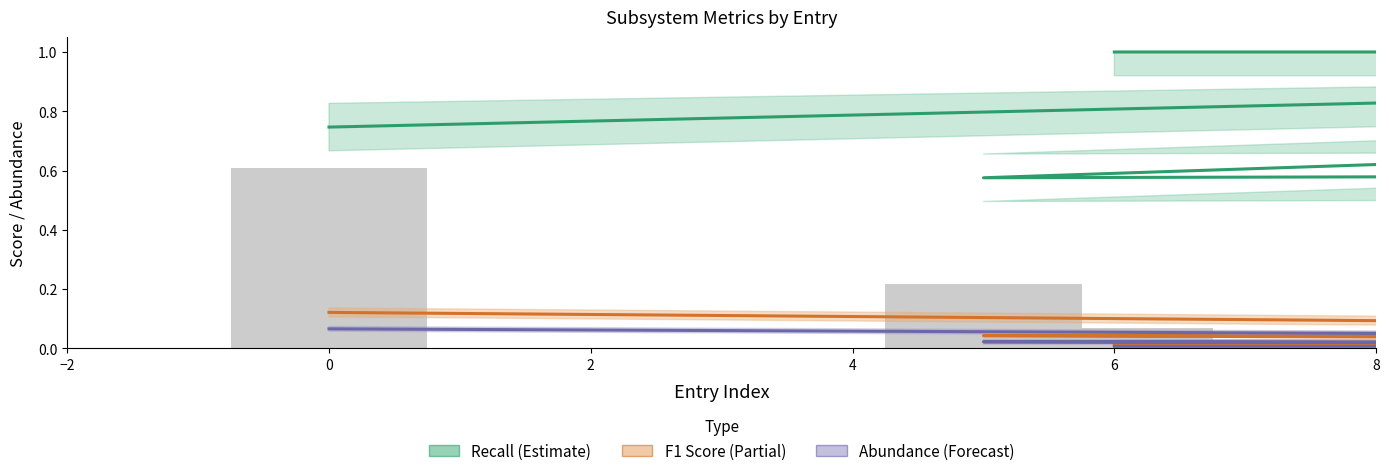

Is it true that Abundance (Forecast) equals 0.0 at 6?

True